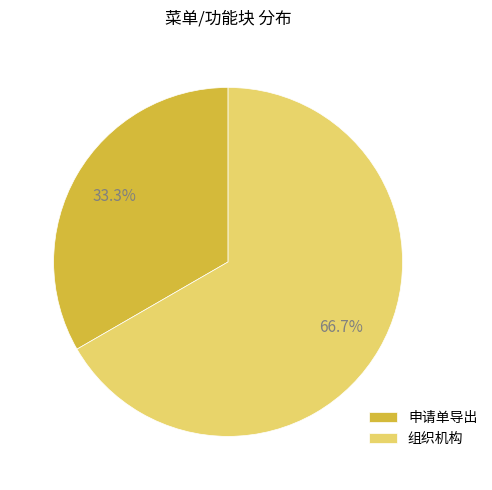

Which slice is the smallest?

申请单导出